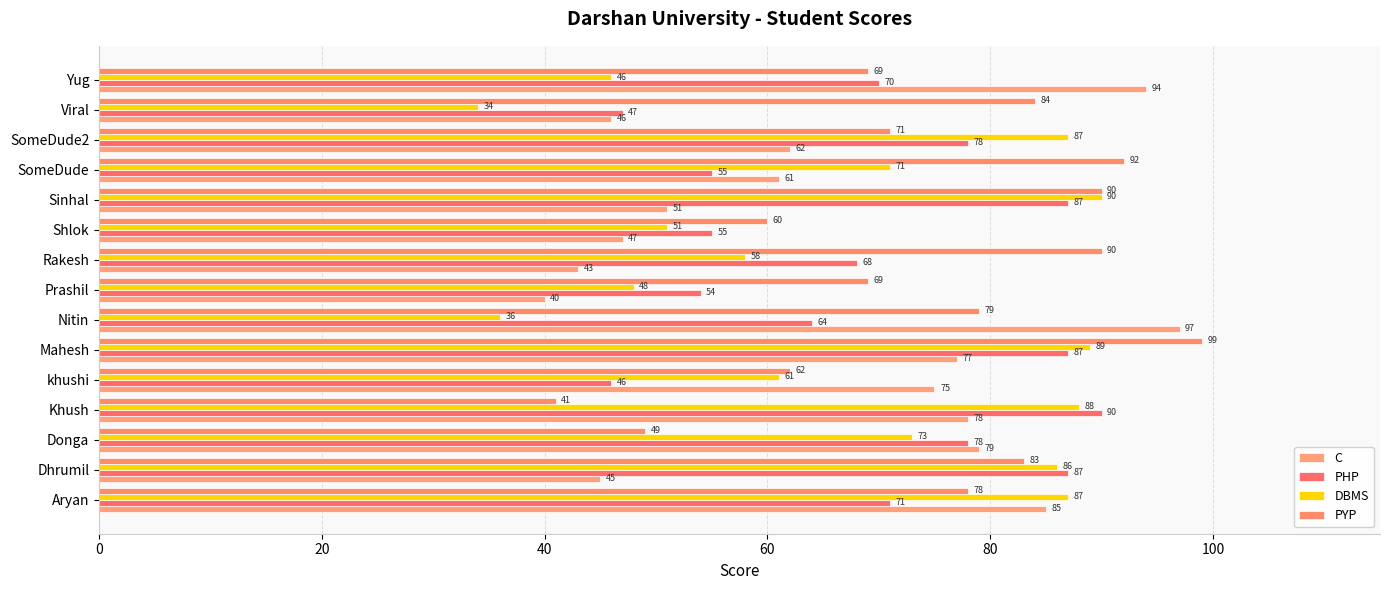

Which label corresponds to the largest value in the chart?

Mahesh